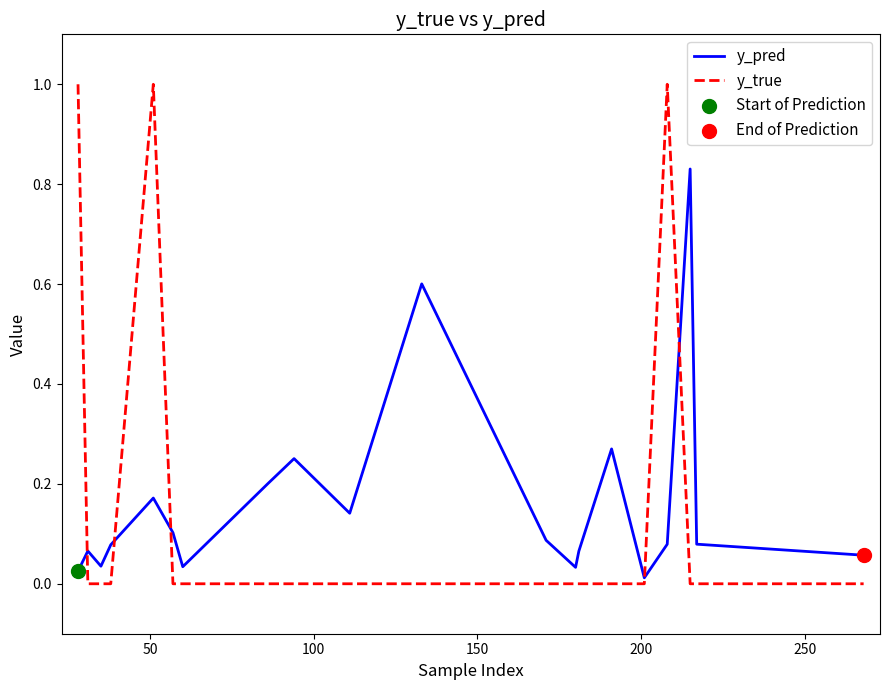

Which series has the widest spread of values?

y_true